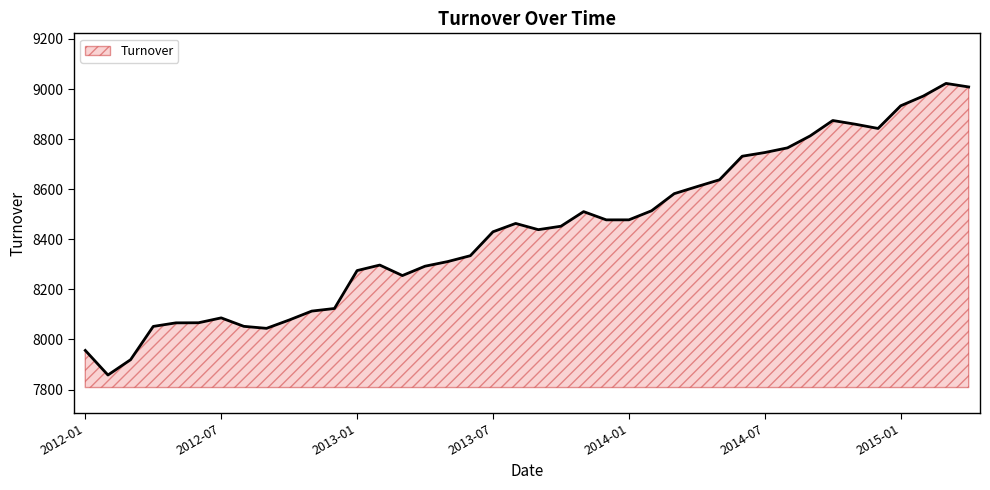

What is the difference between the maximum and minimum values?

1164.5